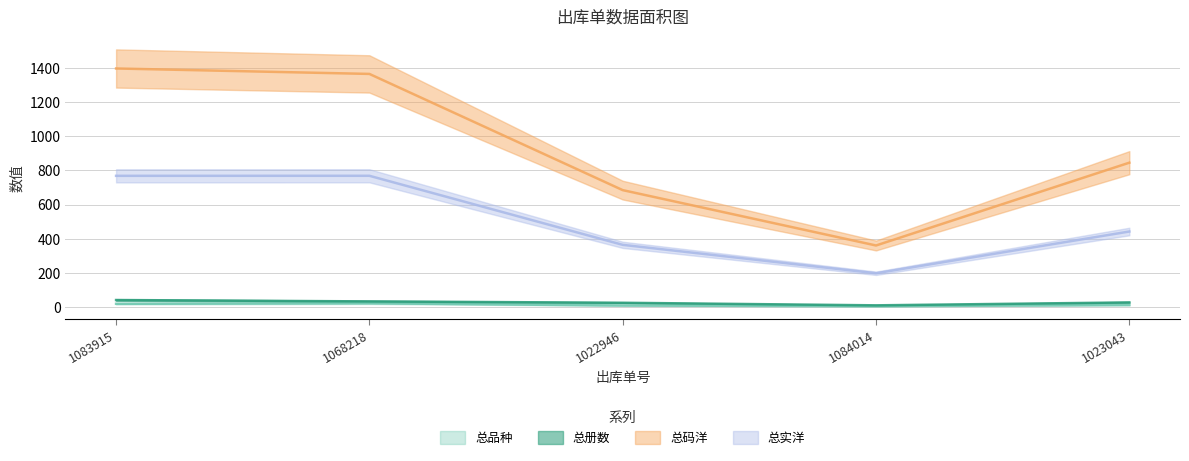

Which has a higher value, 1023043 or 1084014?

1023043